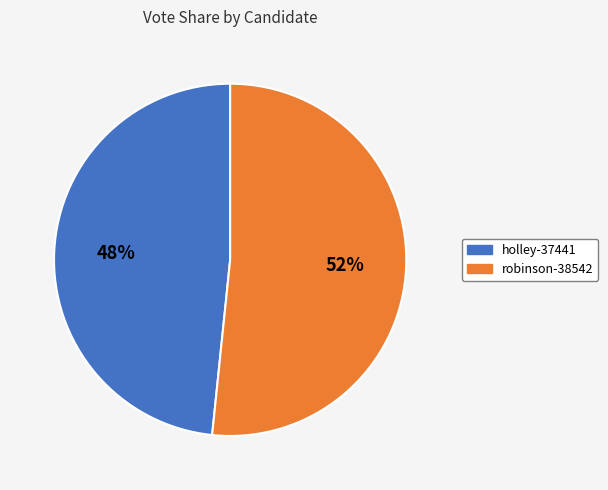

Do robinson-38542 and holley-37441 together represent more than half of the pie?

Yes